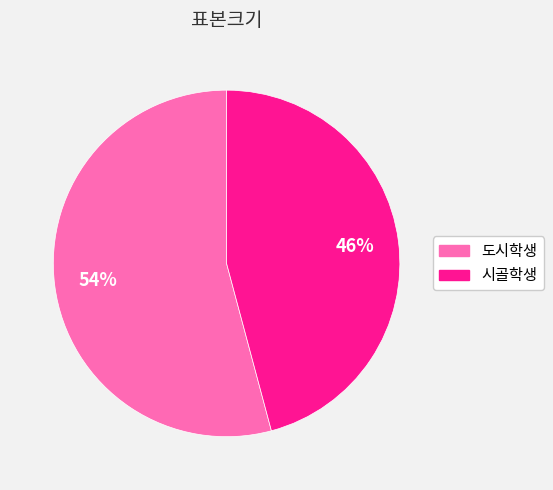

To the nearest percent, what is the average slice percentage?

50%